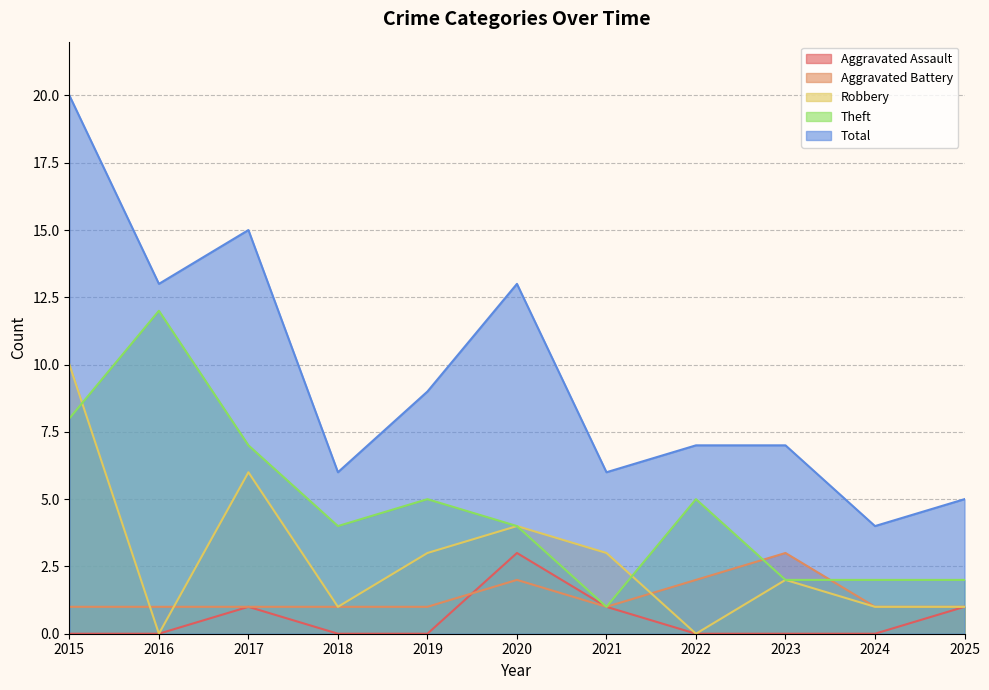

At which label does Theft first exceed 4?

2015